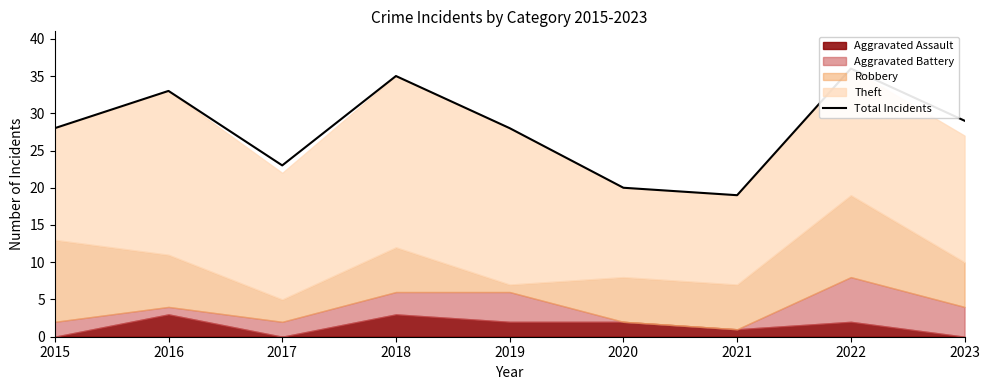

True or false: the data shows 36 at 2022.

True